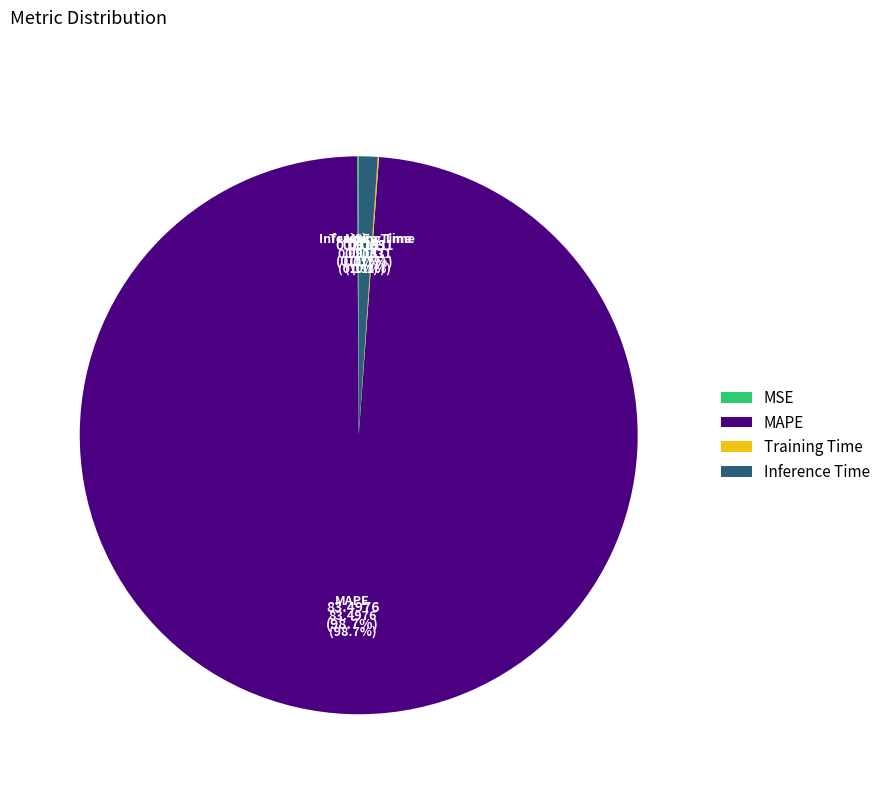

What is the majority slice?

MAPE